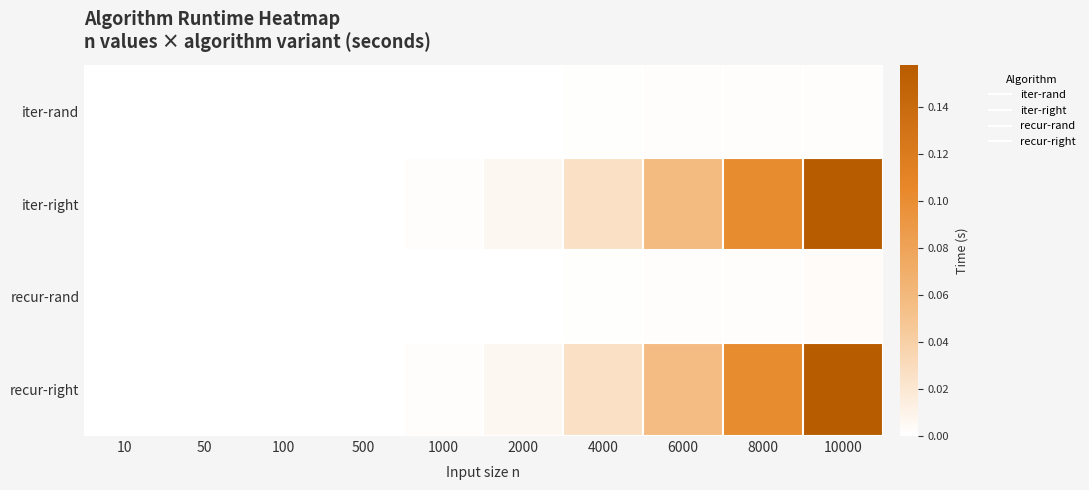

Which has a higher value, 8000 or 100?

8000